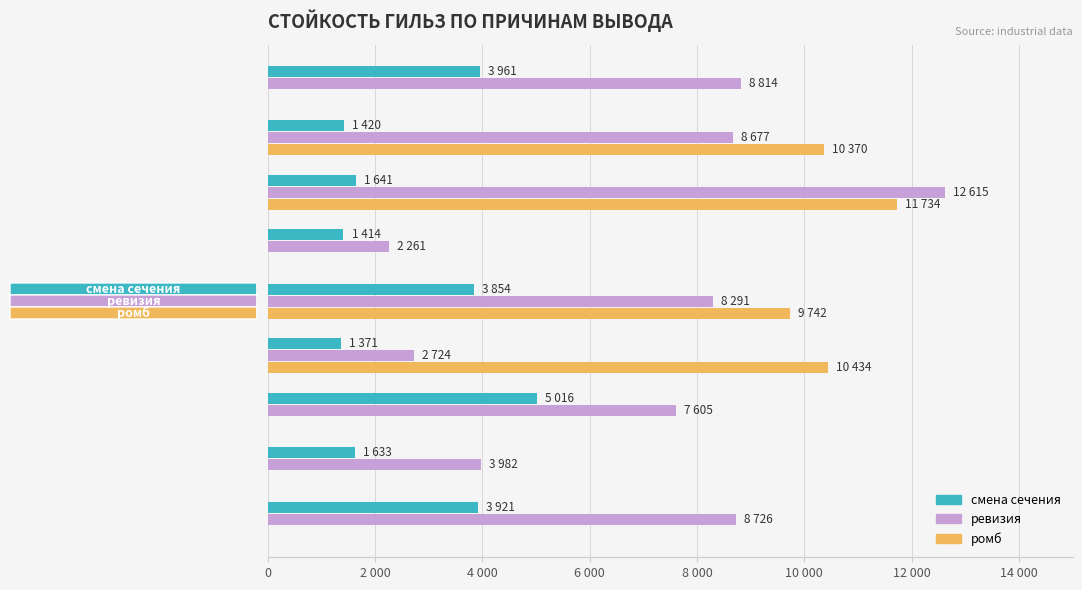

What are all the series names shown in the legend?

смена сечения, ревизия, ромб